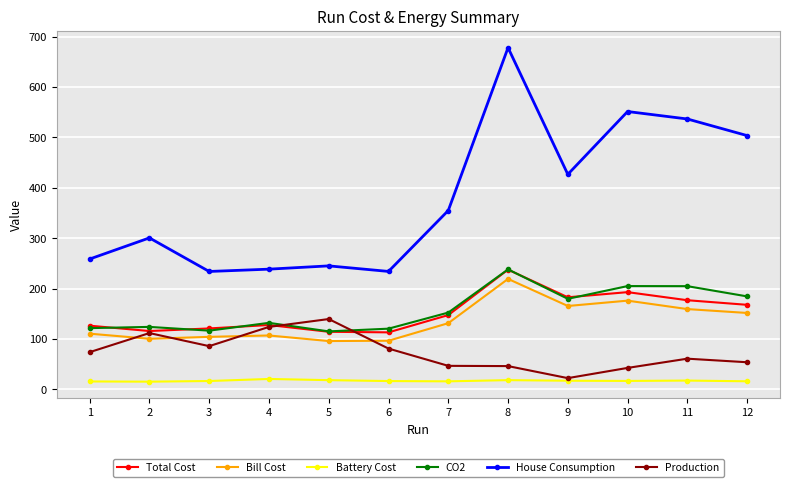

What are all the series names shown in the legend?

Total Cost, Bill Cost, Battery Cost, CO2, House Consumption, Production